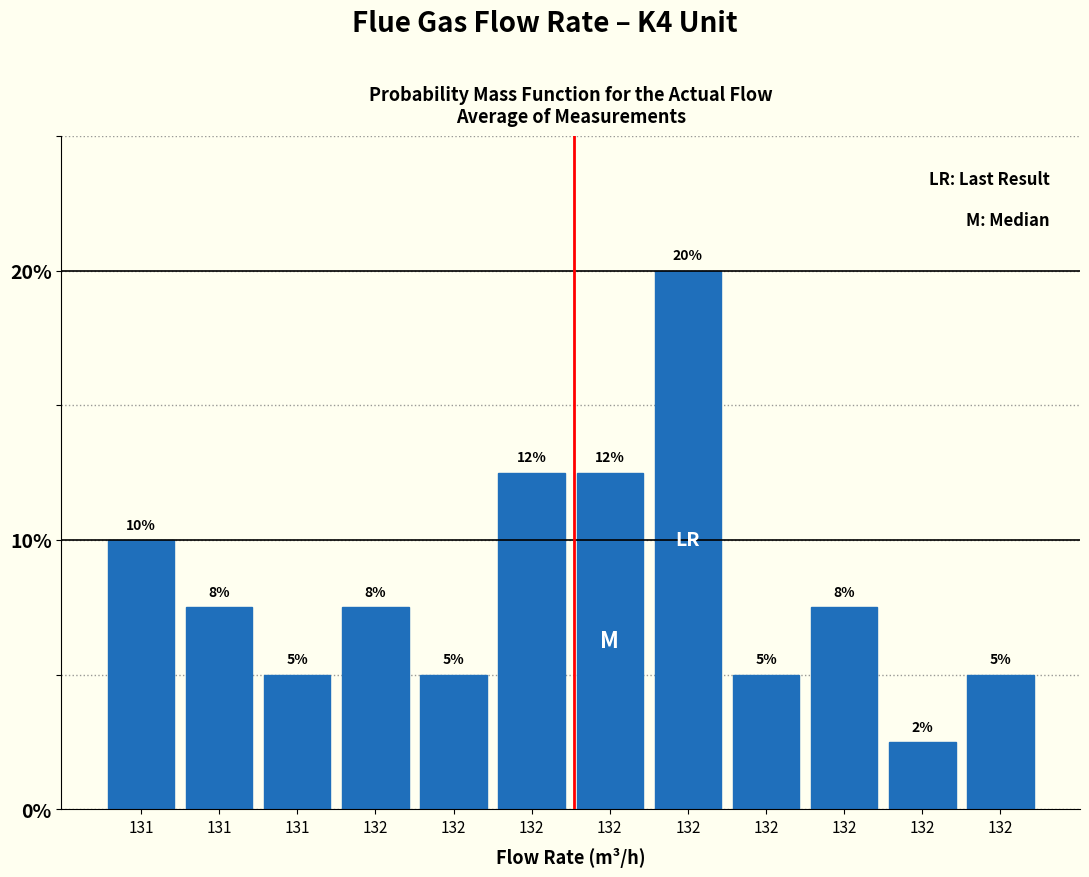

How many values are below 7?

5